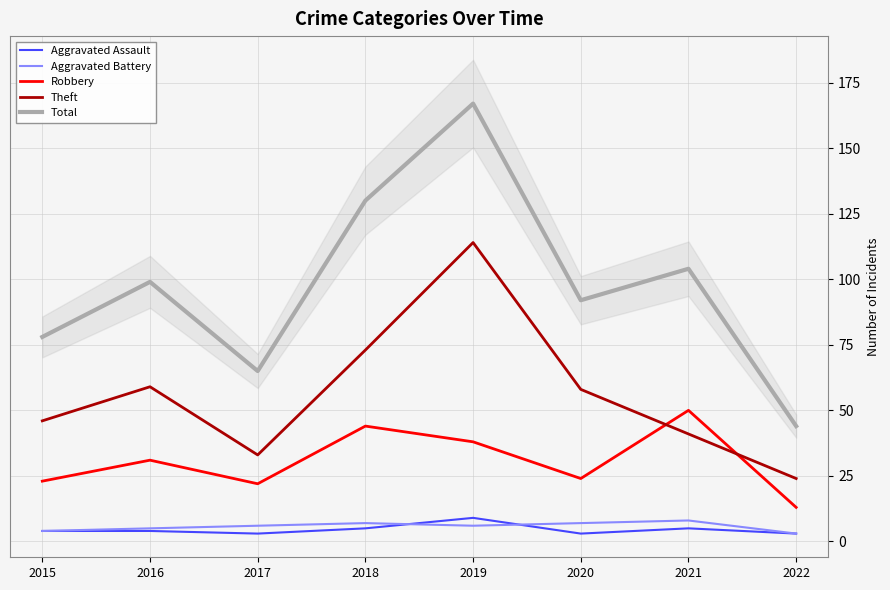

List the labels in order of Aggravated Assault value, largest first.

2019, 2018, 2021, 2015, 2016, 2017, 2020, 2022